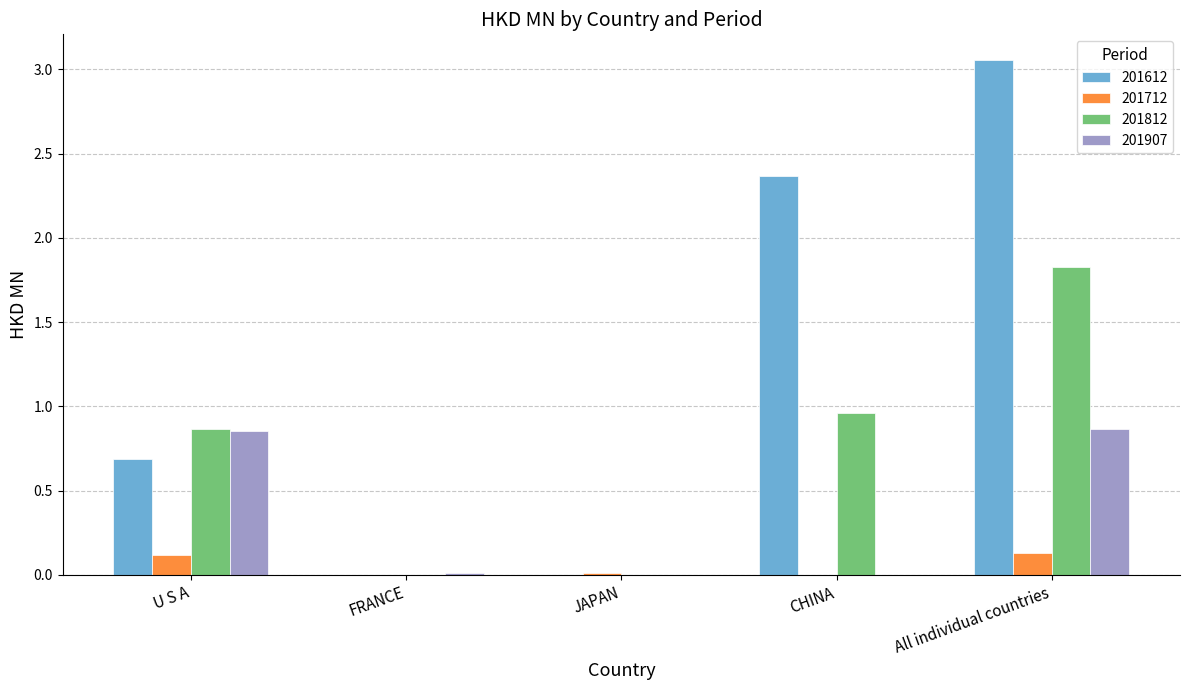

Read the 201812 value at All individual countries.

1.8